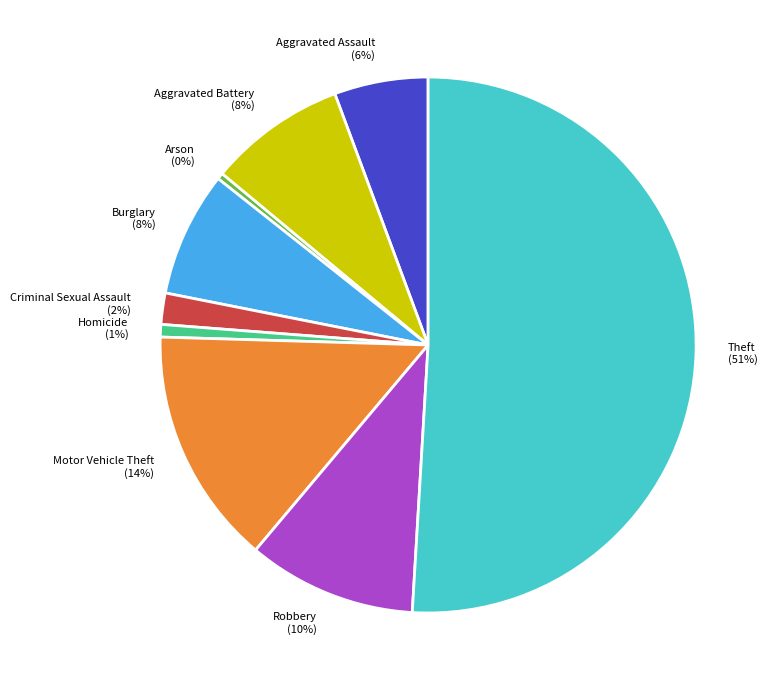

Approximately how many times larger is the value at Aggravated Assault compared to Arson?

15.0